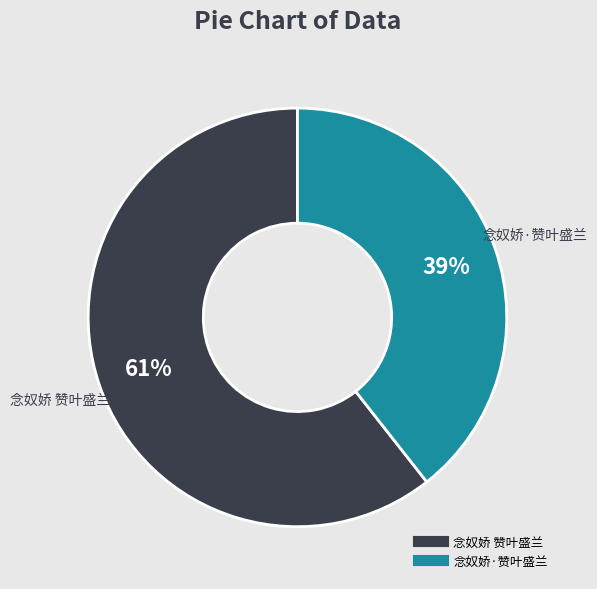

Is it true that 念奴娇·赞叶盛兰 is 39% of the pie?

True